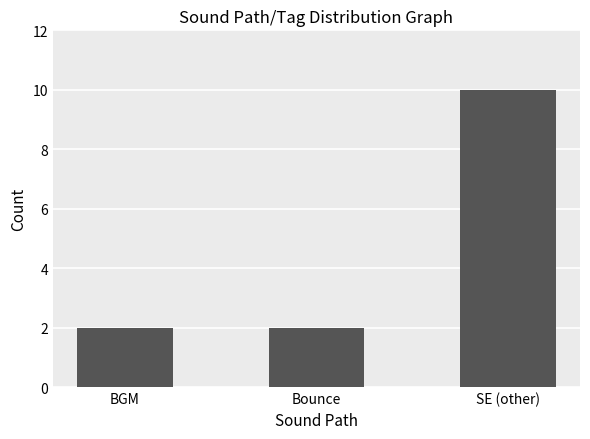

True or false: the data shows 3 at Bounce.

False